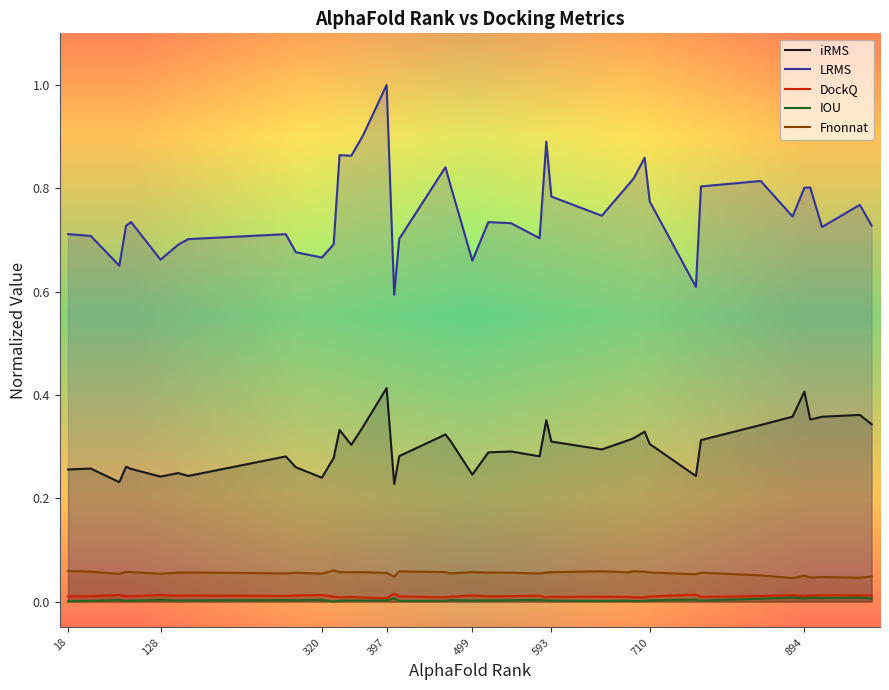

The value of iRMS at 894 is 0.1. True or false?

False